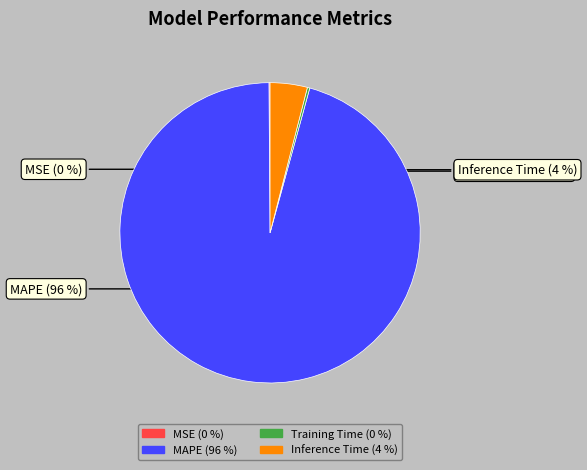

Does any single category account for the majority?

Yes